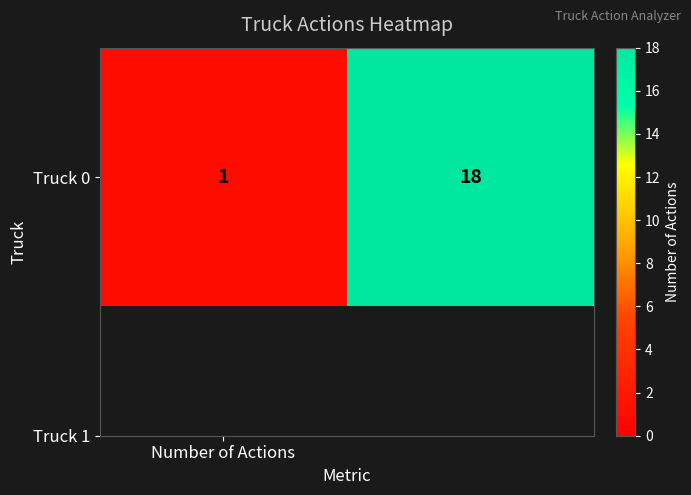

What is the sum of all values?

19